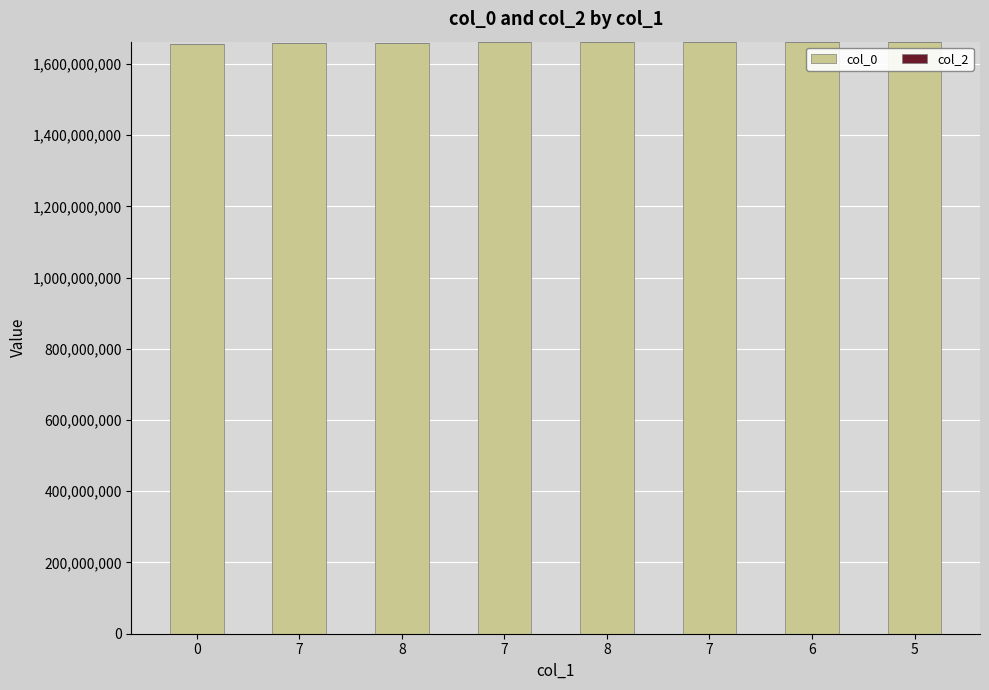

Count the number of categories in the chart.

8